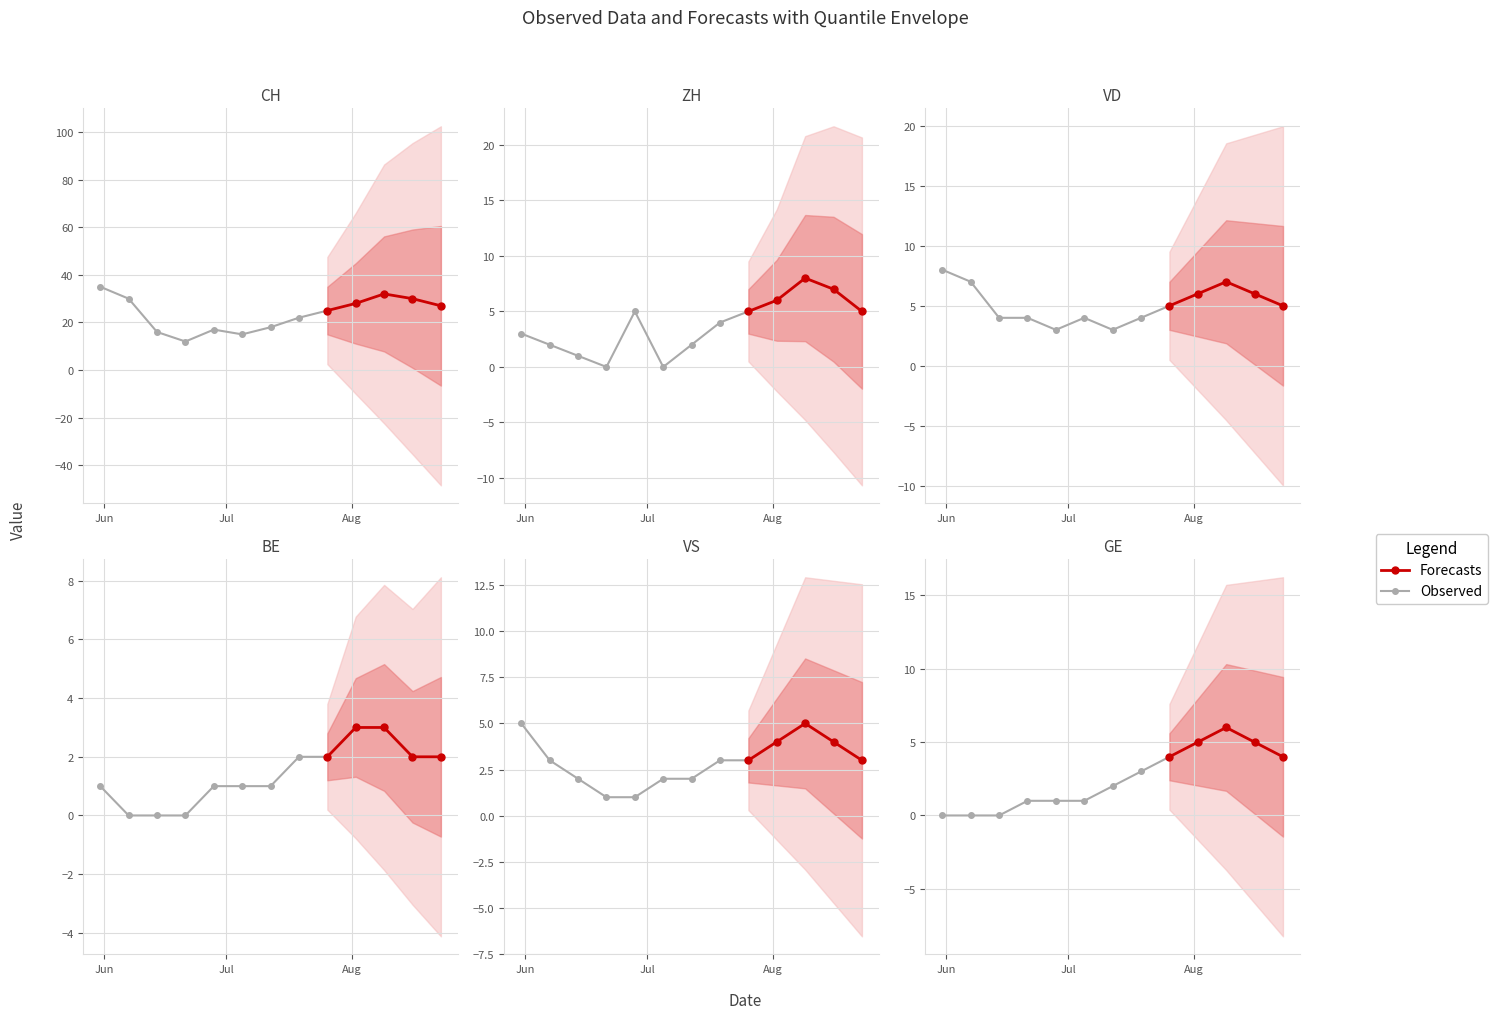

How many interior local valleys does the VD series have?

2